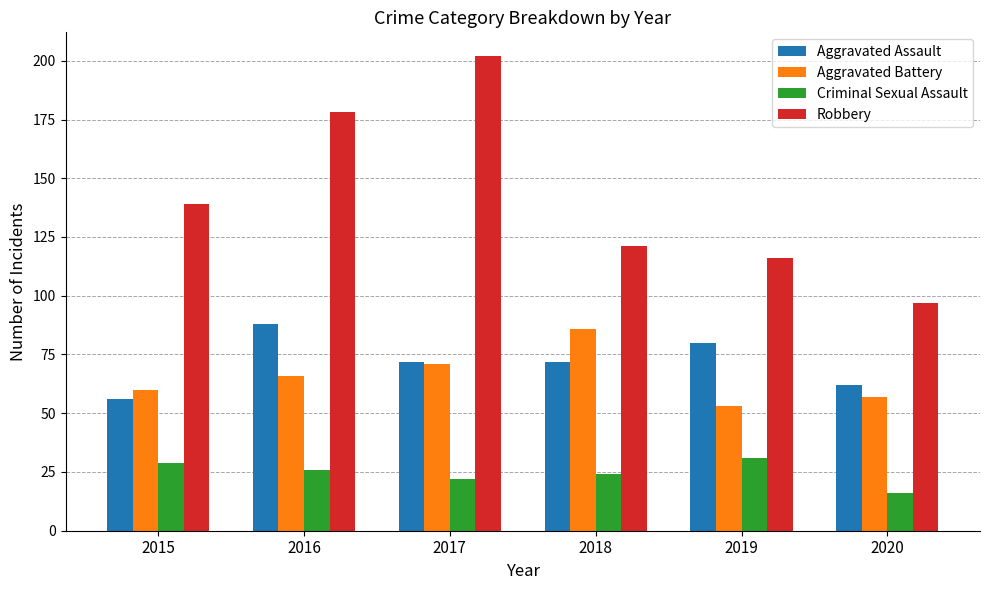

What is the greatest value displayed?

202